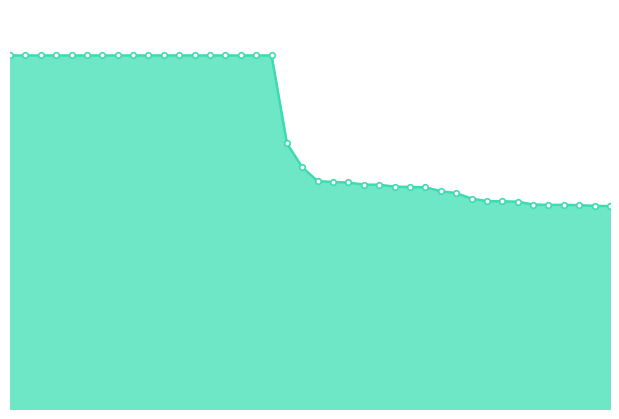

Does the chart have visible grid lines?

No